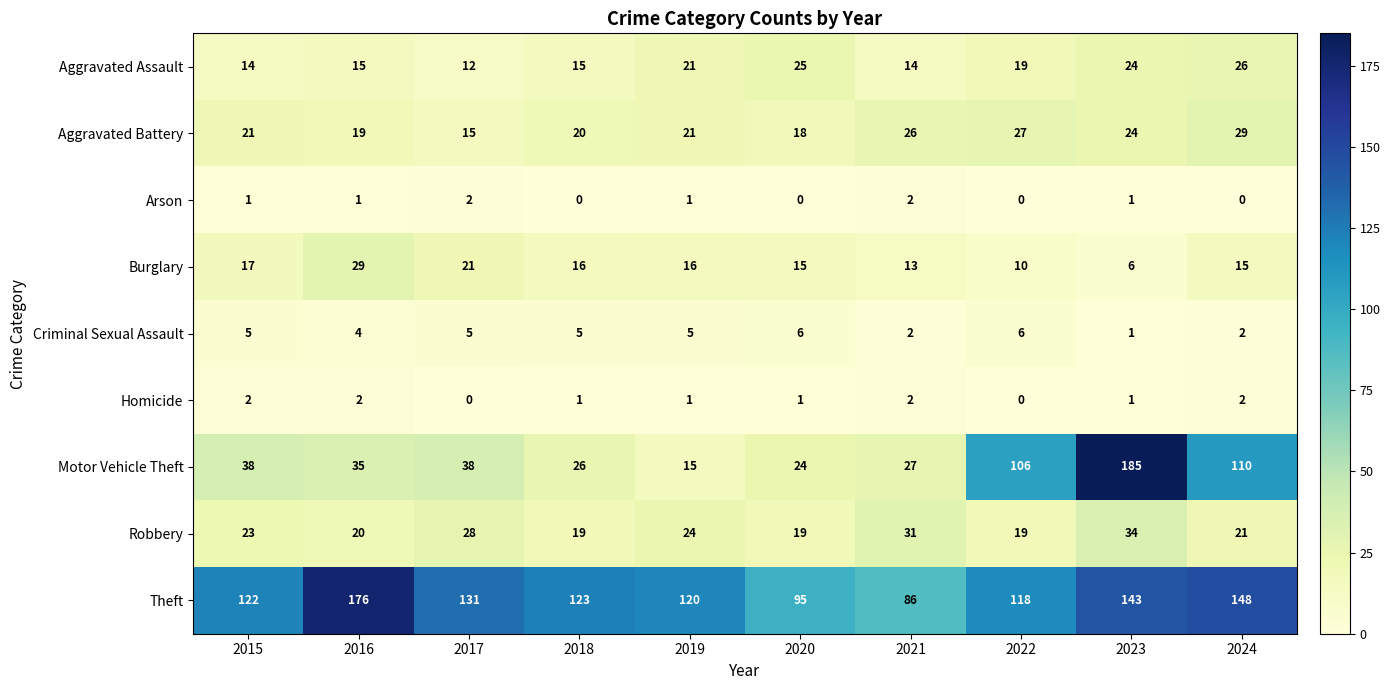

Rank the series at 2016 from lowest to highest value.

Arson, Homicide, Criminal Sexual Assault, Aggravated Assault, Aggravated Battery, Robbery, Burglary, Motor Vehicle Theft, Theft